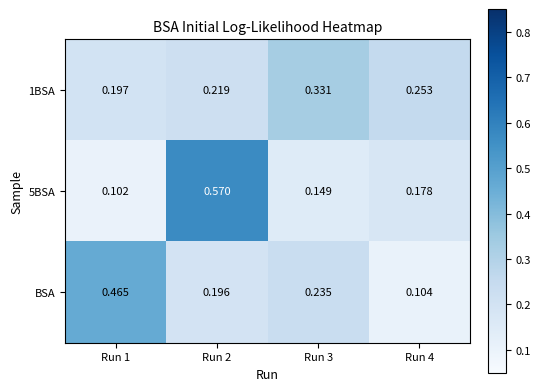

At which category does the chart reach its minimum across all series?

Run 1